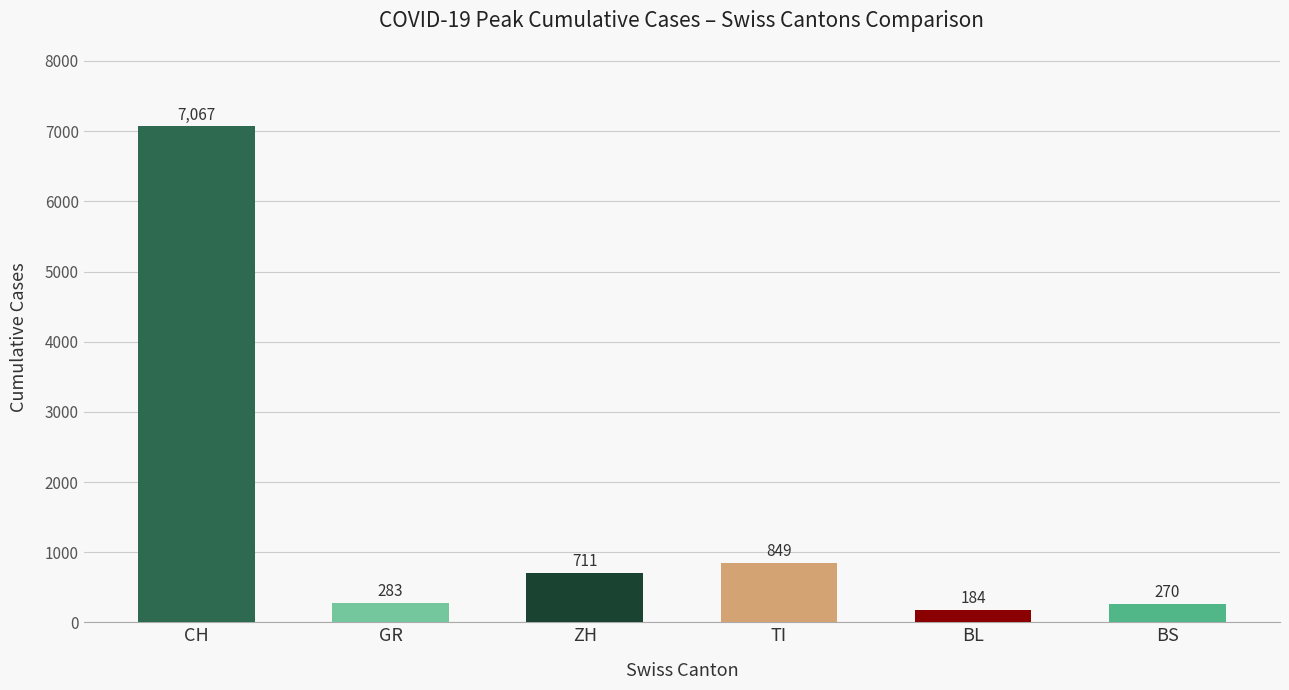

What is the difference between the second highest and minimum values?

665